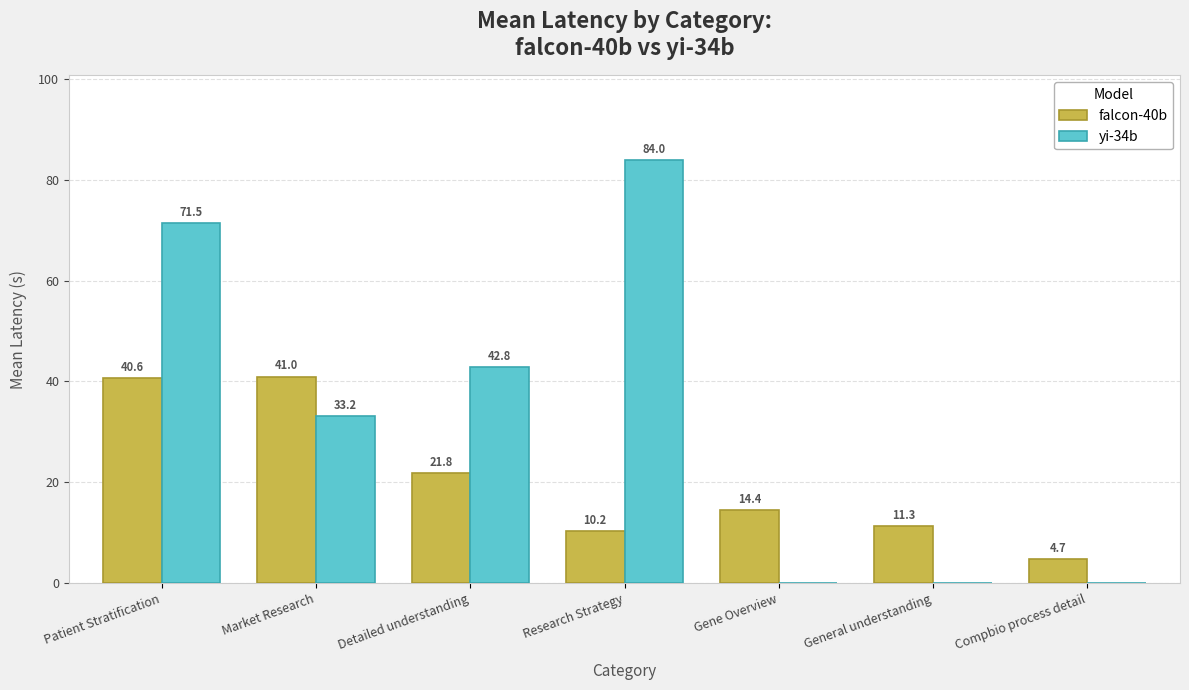

The falcon-40b series shows 3.1 at General understanding. True or false?

False